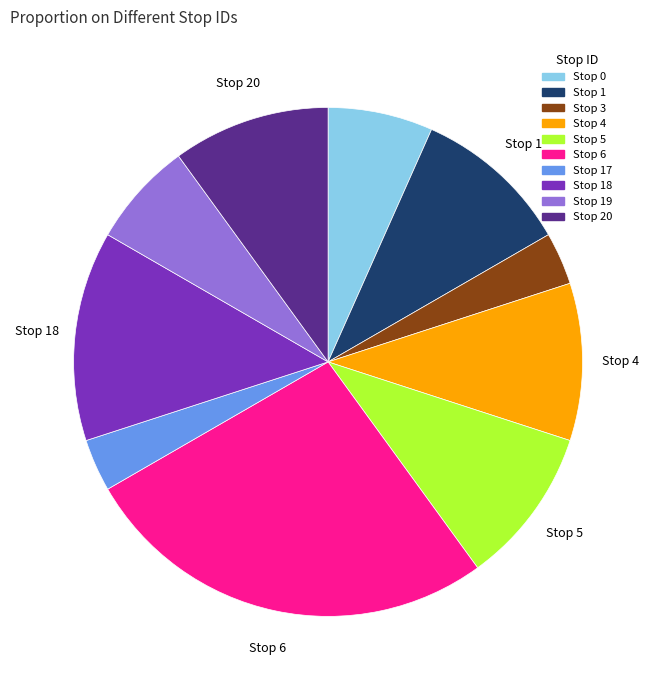

Which has a higher value, Stop 4 or Stop 6?

Stop 6